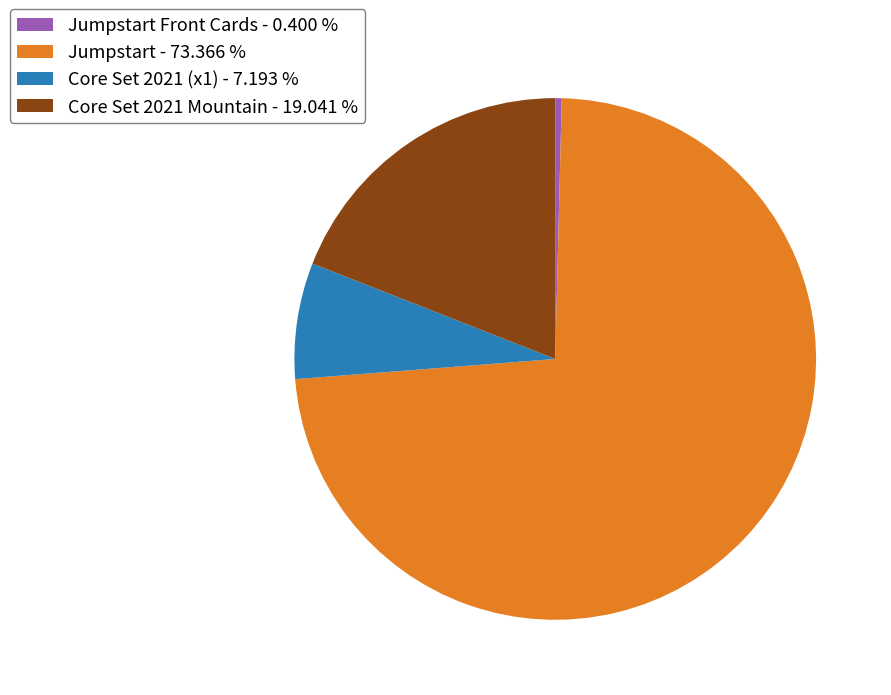

Between Jumpstart - 73.366 % and Jumpstart Front Cards - 0.400 %, which is larger?

Jumpstart - 73.366 %